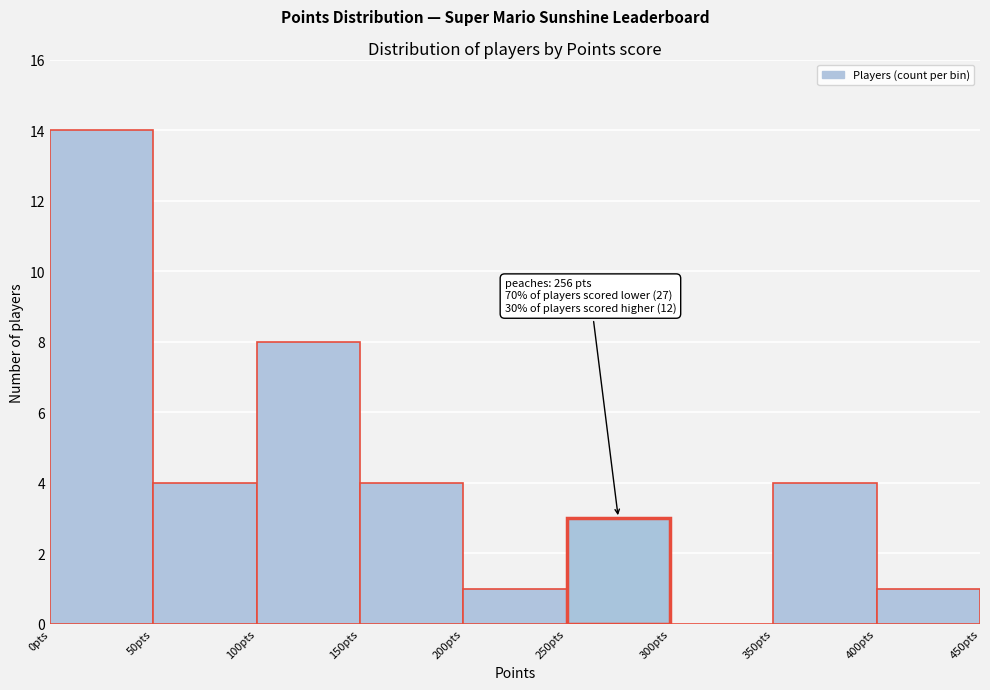

Over which range of the x-axis is the bar tallest?

0 to 50